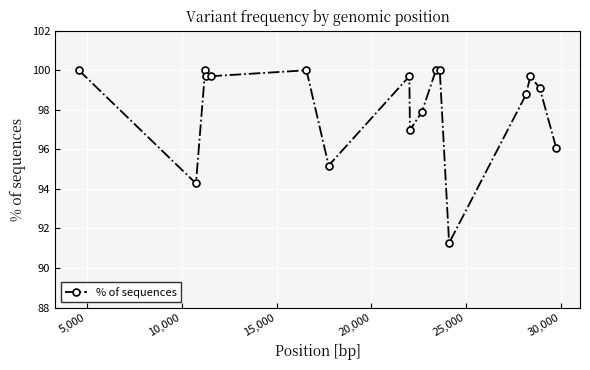

True or false: the data has more than 2 interior local peaks.

True